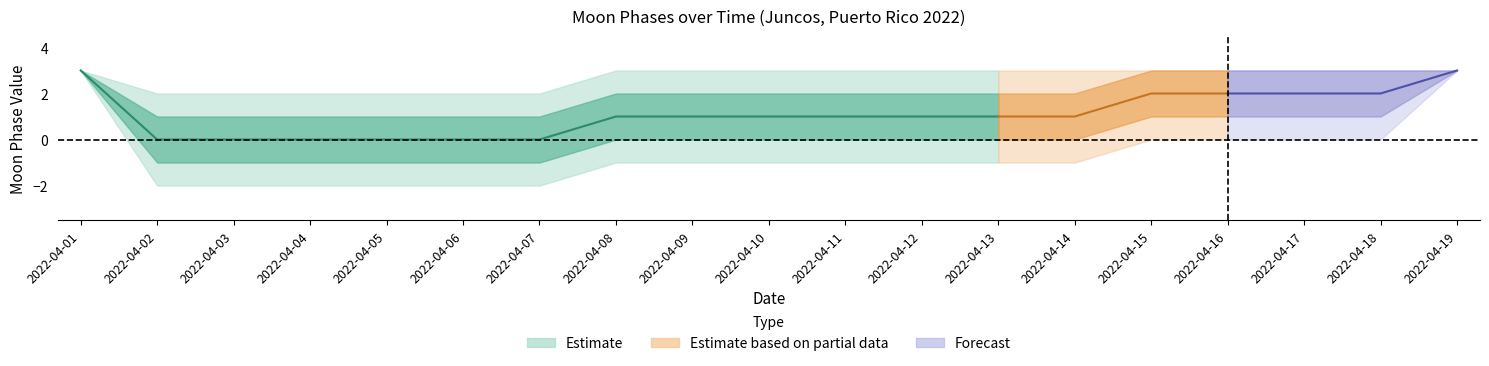

At which category is the sum across all series the highest?

2022-04-01